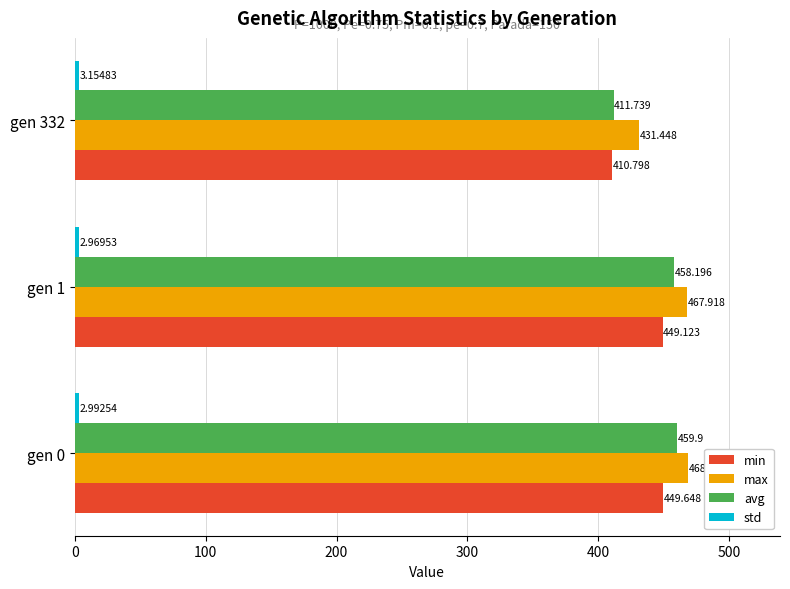

What is the difference between the second highest and minimum values in the min series?

38.3